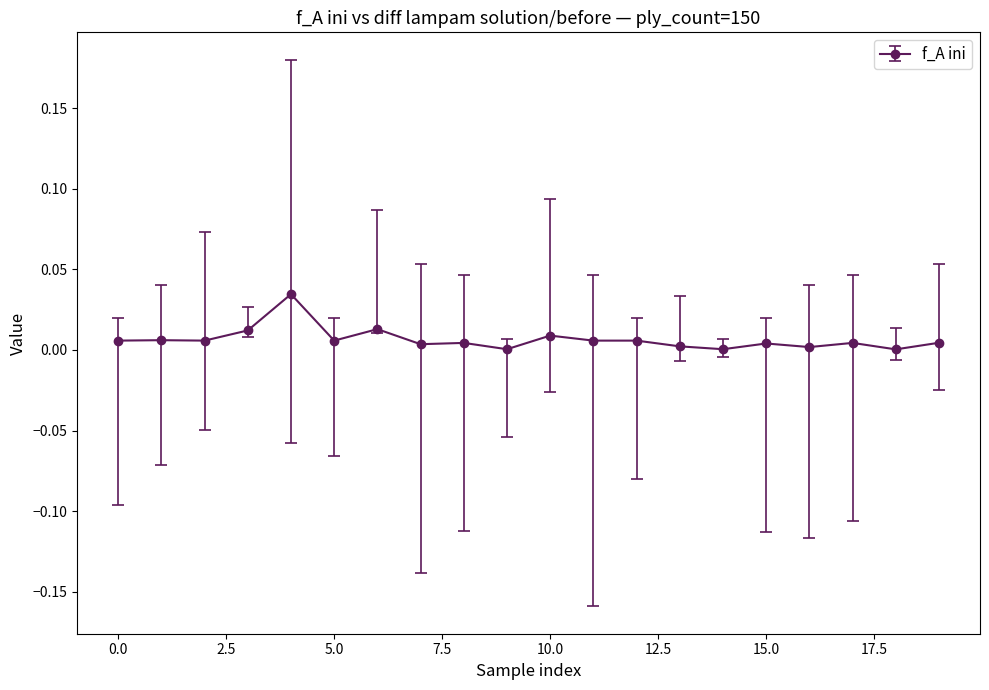

True or false: there are more than 0 points higher than both neighbors.

True